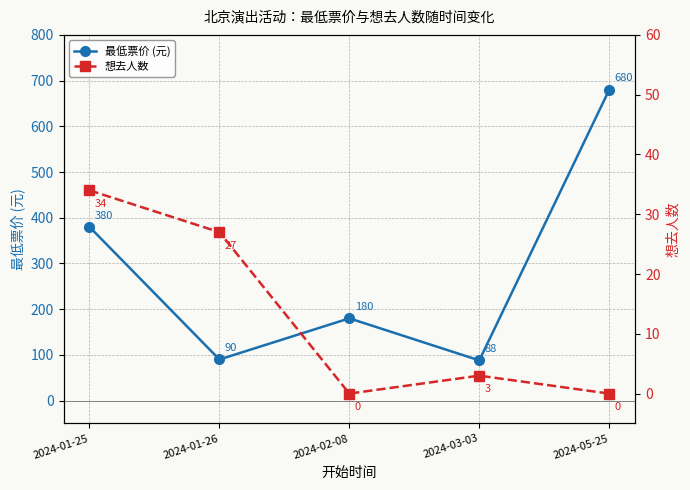

How many interior local valleys does the 想去人数 series have?

1